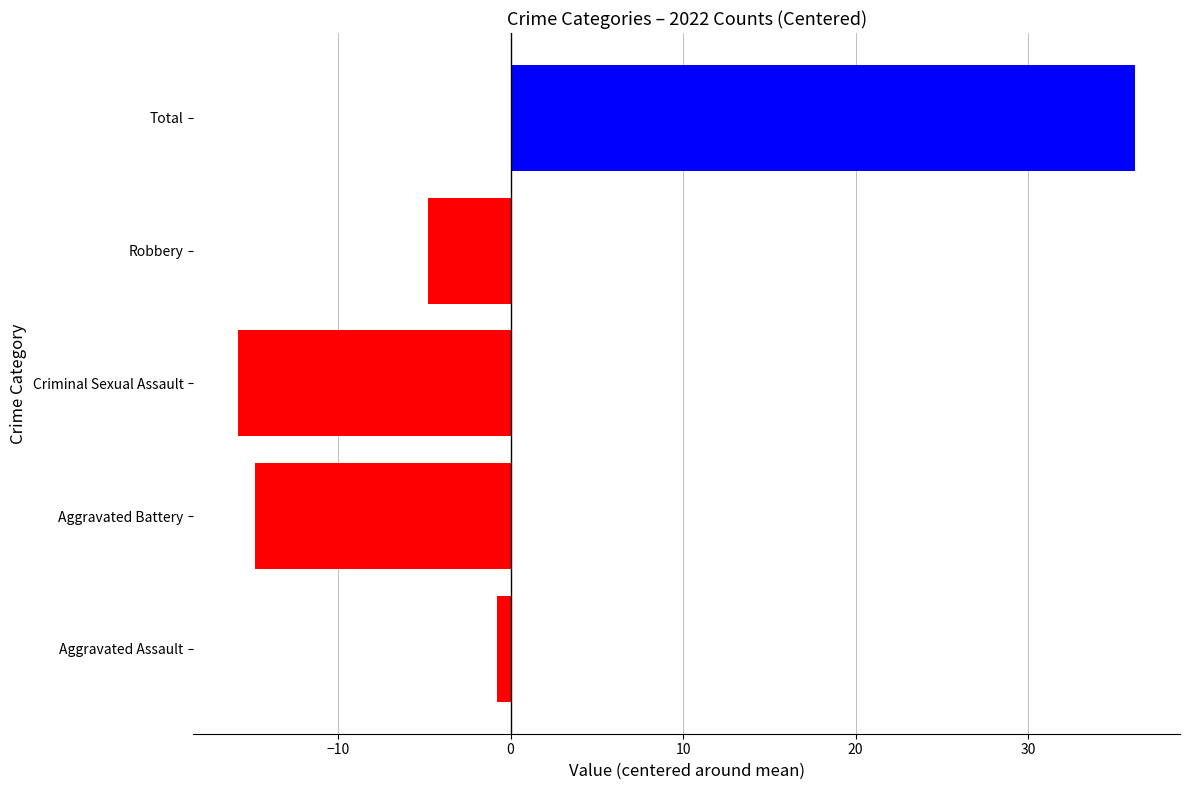

Between Robbery and Aggravated Battery, which is larger?

Robbery